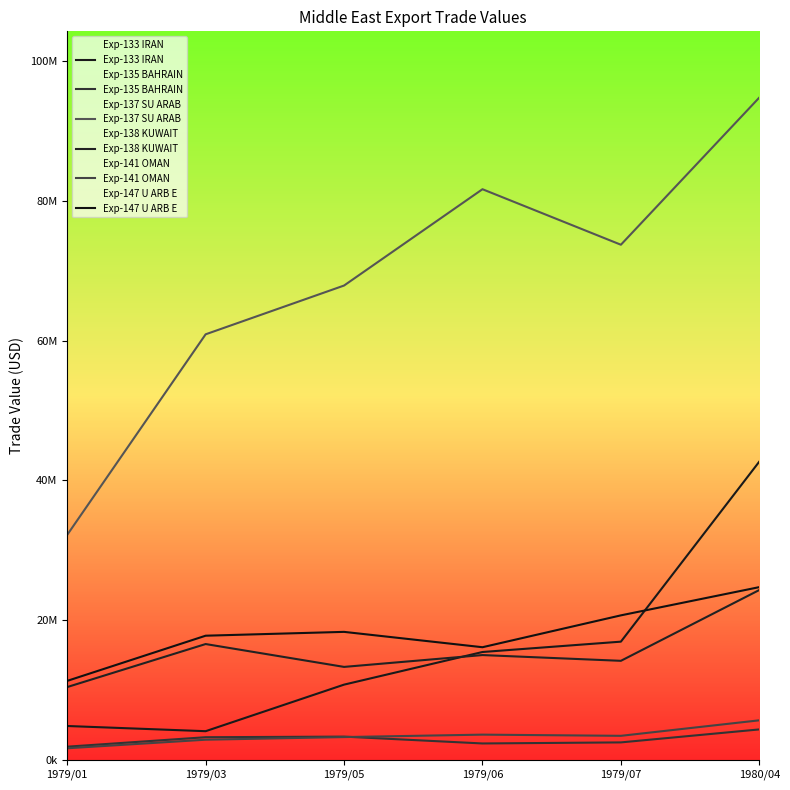

True or false: Exp-137 SU ARAB has a value of 32202985 at 1979/01.

True